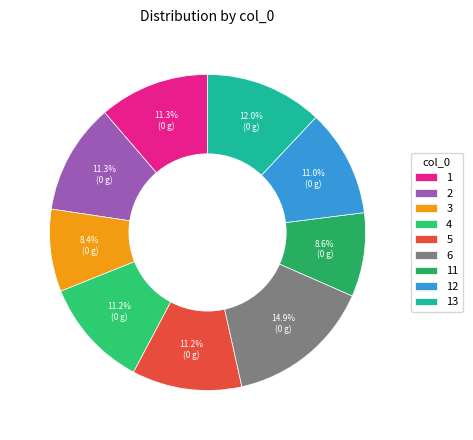

To the nearest percent, what is the average slice percentage?

11%